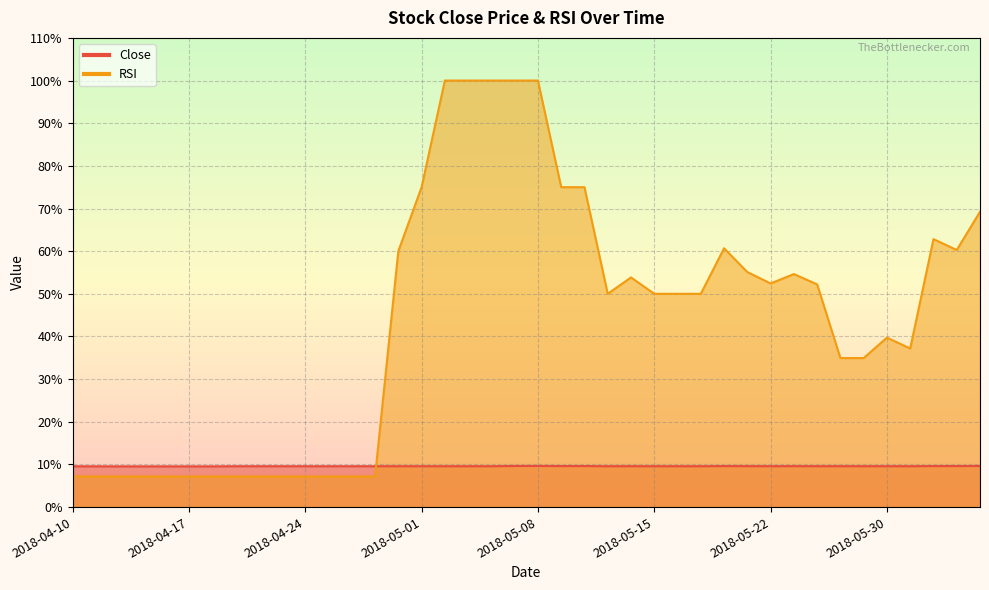

At which label does RSI first exceed 50?

2018-04-30